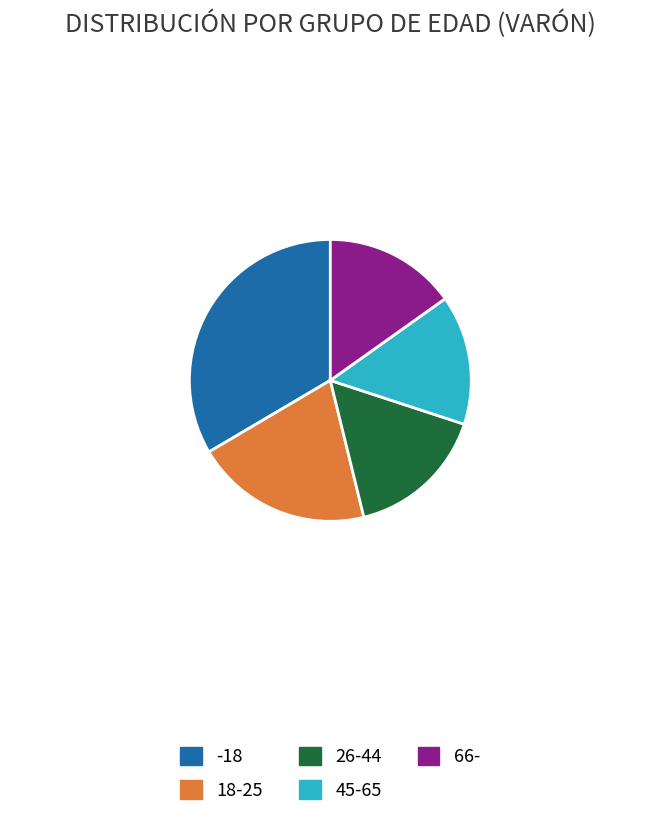

The -18 slice represents 33% of the pie. True or false?

True